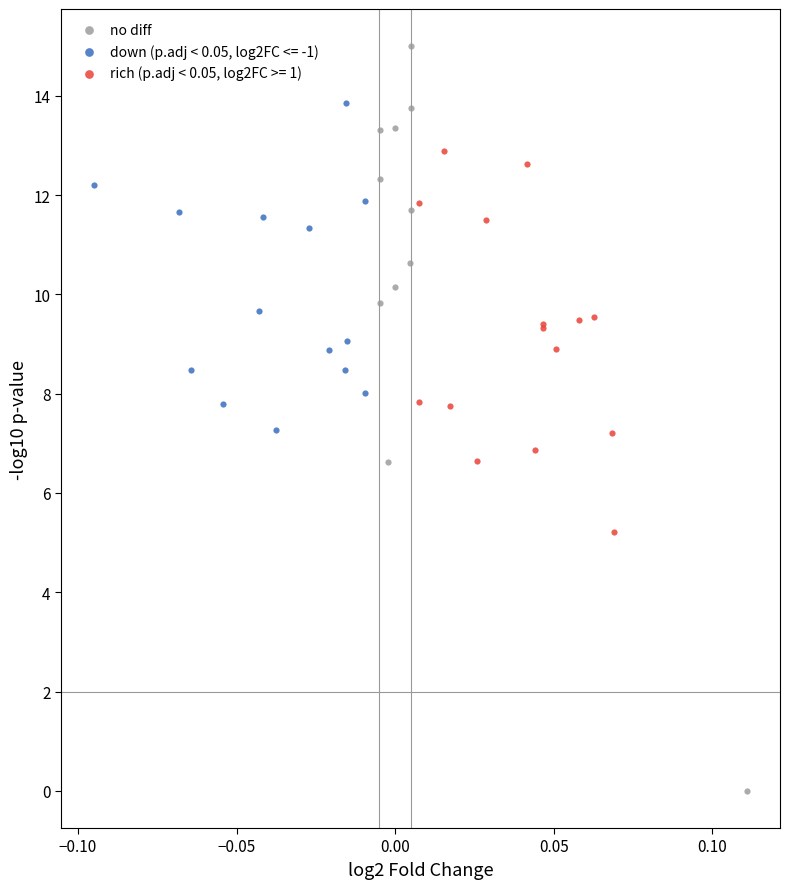

Which series reaches the minimum Y coordinate?

no diff